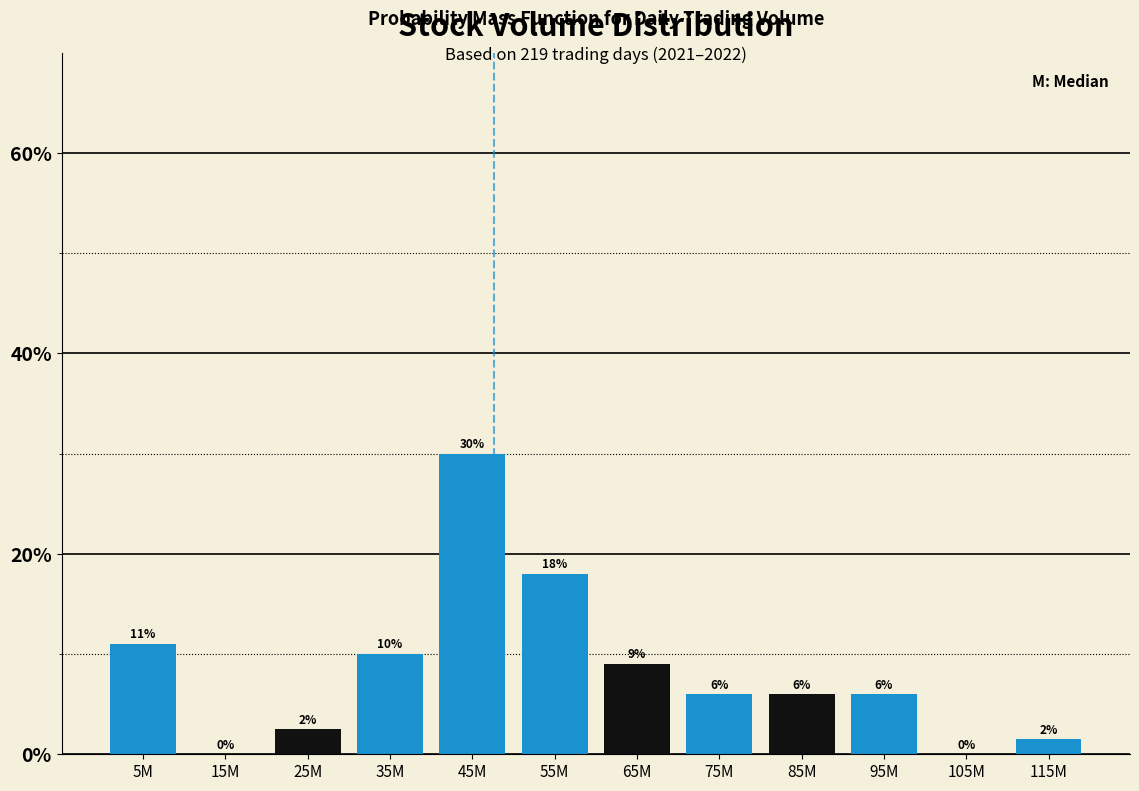

Which has a higher value, 5M or 75M?

5M